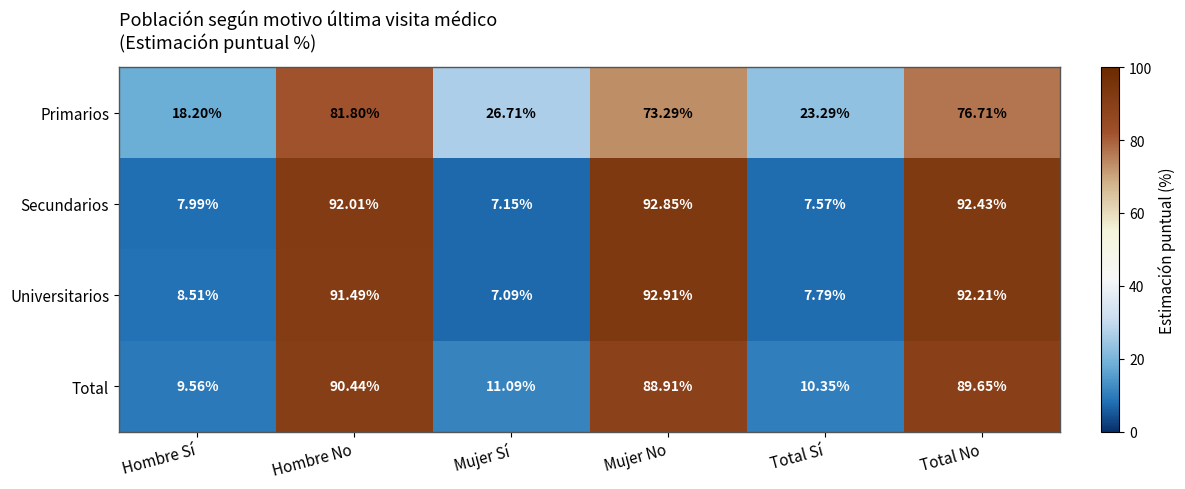

Rank the categories by Universitarios value from highest to lowest.

Mujer No, Total No, Hombre No, Hombre Sí, Total Sí, Mujer Sí